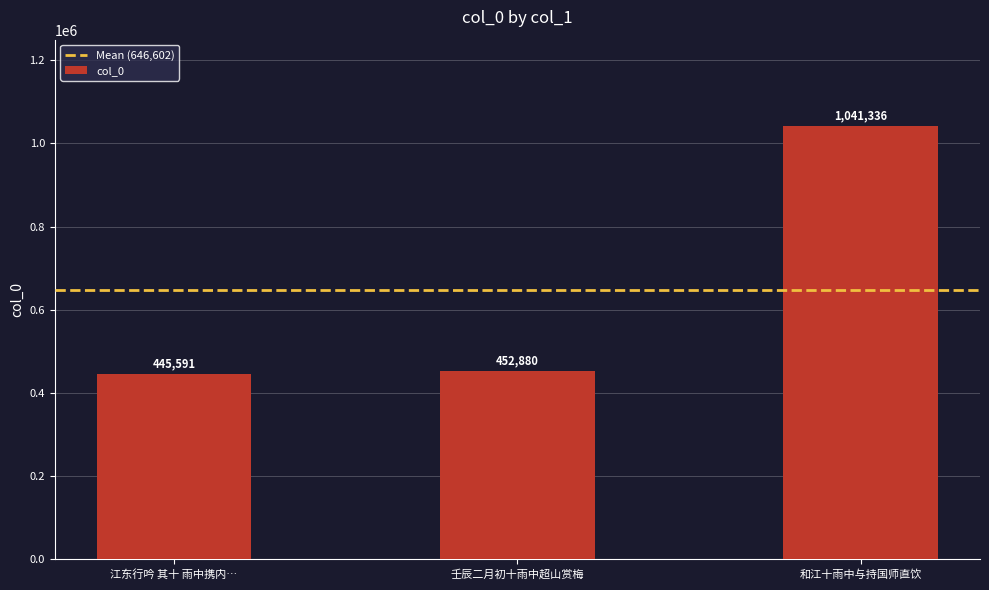

List the labels in order of value, smallest first.

江东行吟 其十 雨中携内…, 壬辰二月初十雨中超山赏梅, 和江十雨中与持国师直饮